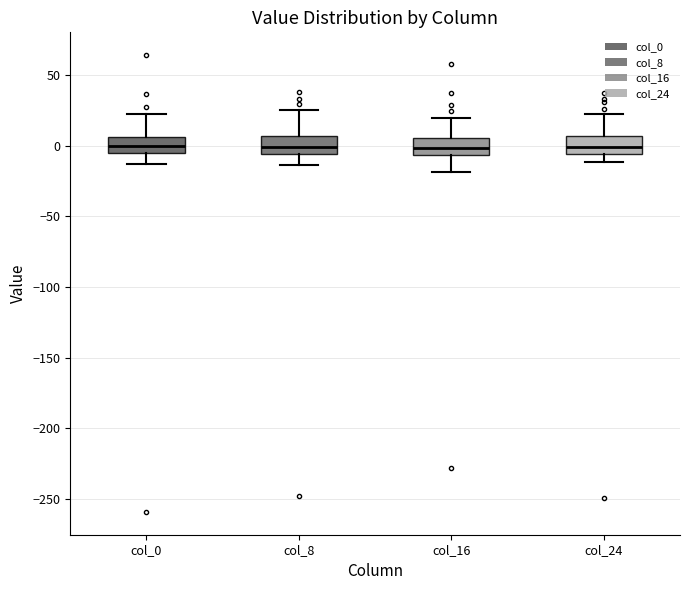

Reading left to right, read every box against the y-axis: the position of its median line, the range the box covers, and the ends of its whiskers. The values are not printed on the chart, so give them approximately, as read against the axis.

col_0: median 0, box -5 to 5, whiskers -15 to 25
col_8: median 0, box -5 to 5, whiskers -15 to 25
col_16: median 0, box -5 to 5, whiskers -20 to 20
col_24: median 0, box -5 to 5, whiskers -10 to 25